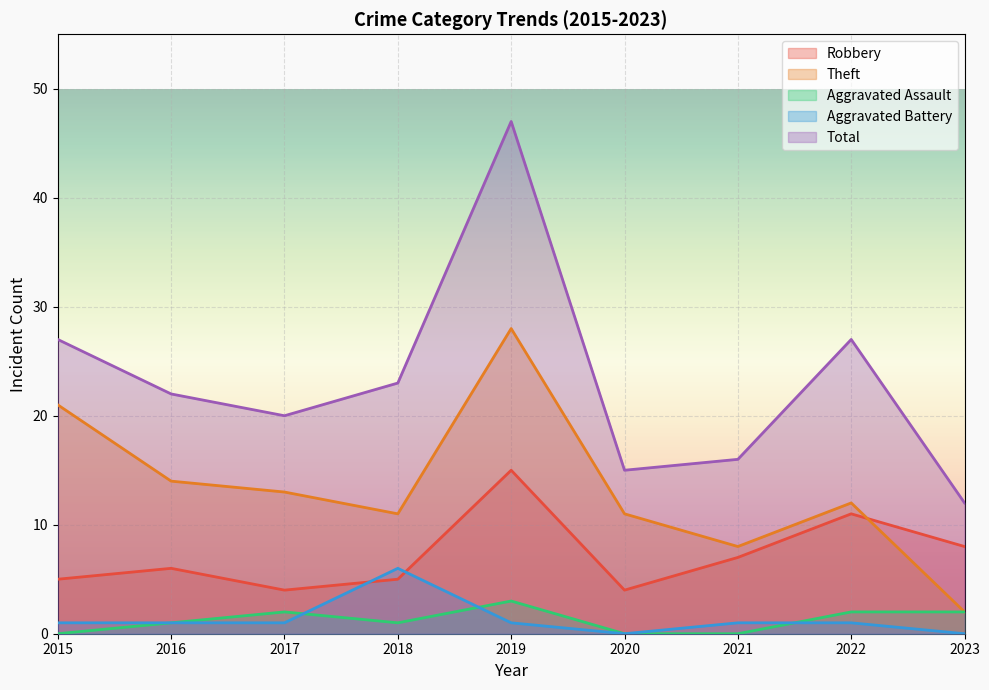

True or false: Aggravated Battery has a value of 1 at 2021.

True